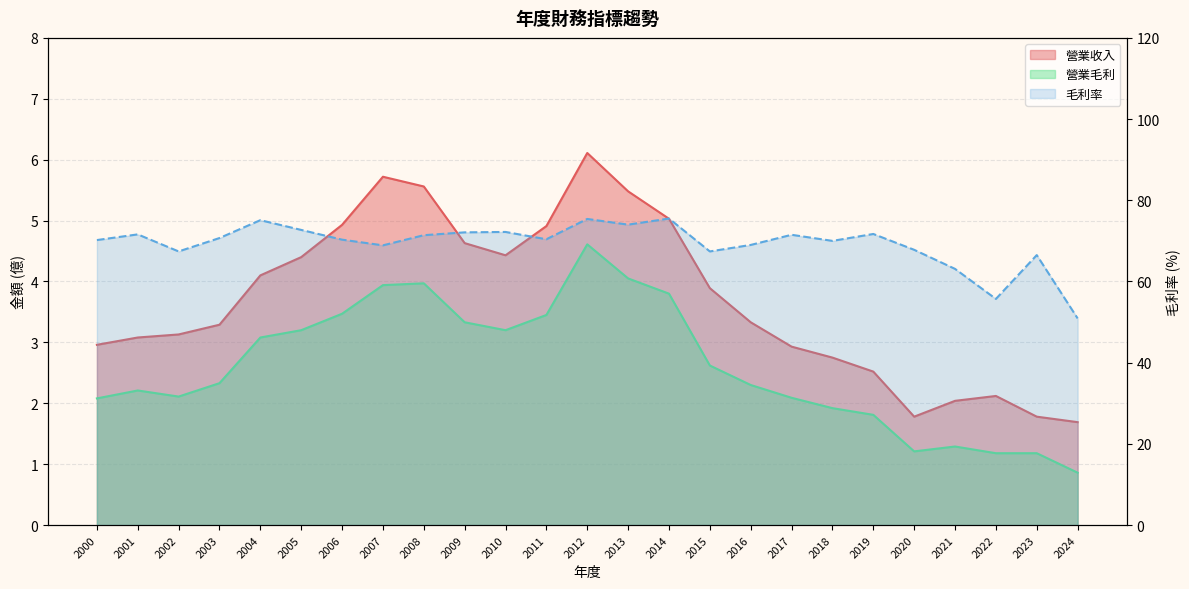

True or false: 營業毛利 and 毛利率 intersect in this chart.

False